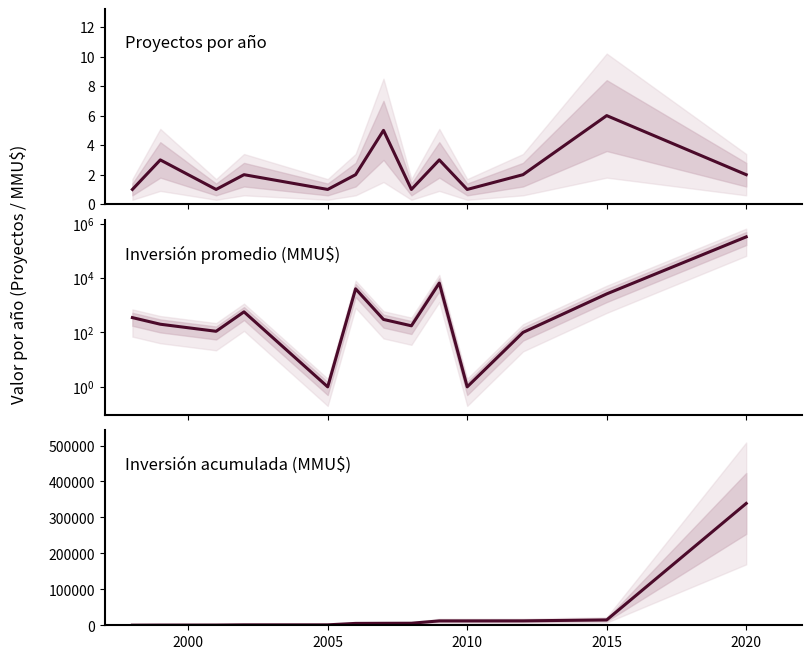

True or false: Proyectos por año and Inversión promedio (MMU$) intersect in this chart.

False